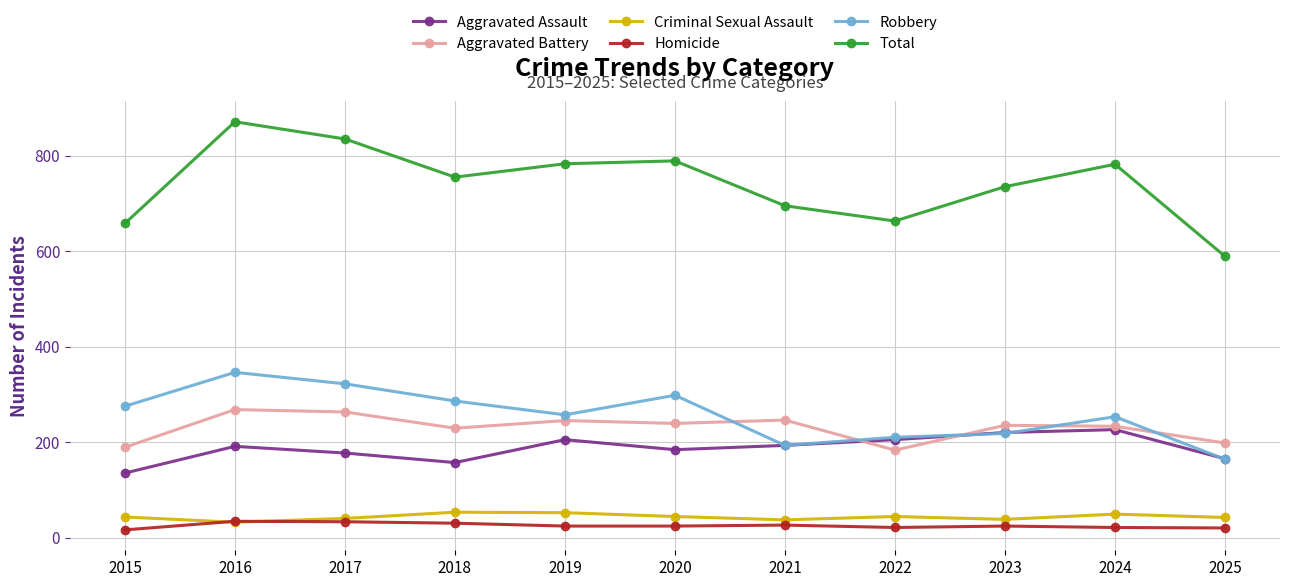

Is it true that Aggravated Battery equals 239 at 2020?

True